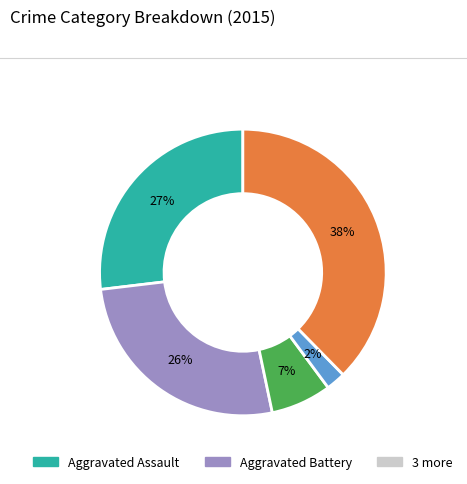

To the nearest percent, what is the average slice percentage?

20%